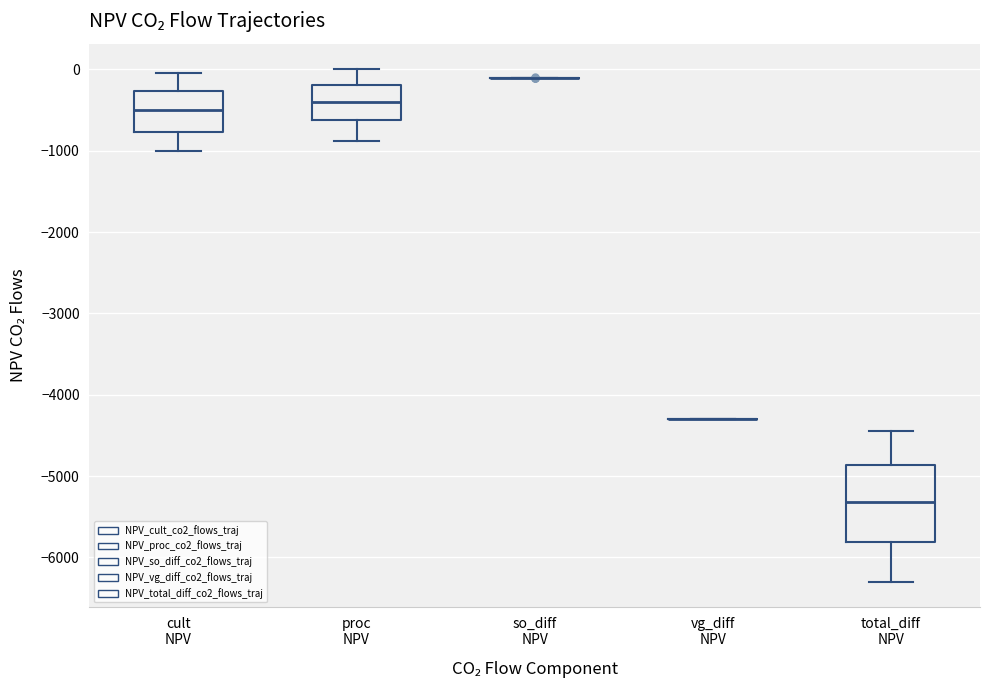

Reading left to right, read every box against the y-axis: the position of its median line, the range the box covers, and the ends of its whiskers. The values are not printed on the chart, so give them approximately, as read against the axis.

cult NPV: median -500, box -800 to -300, whiskers -1000 to 0
proc NPV: median -400, box -600 to -200, whiskers -900 to 0
so_diff NPV: box collapsed to a line at -100, whiskers -100 to -100
vg_diff NPV: box collapsed to a line at -4300, whiskers -4300 to -4300
total_diff NPV: median -5300, box -5800 to -4900, whiskers -6300 to -4400